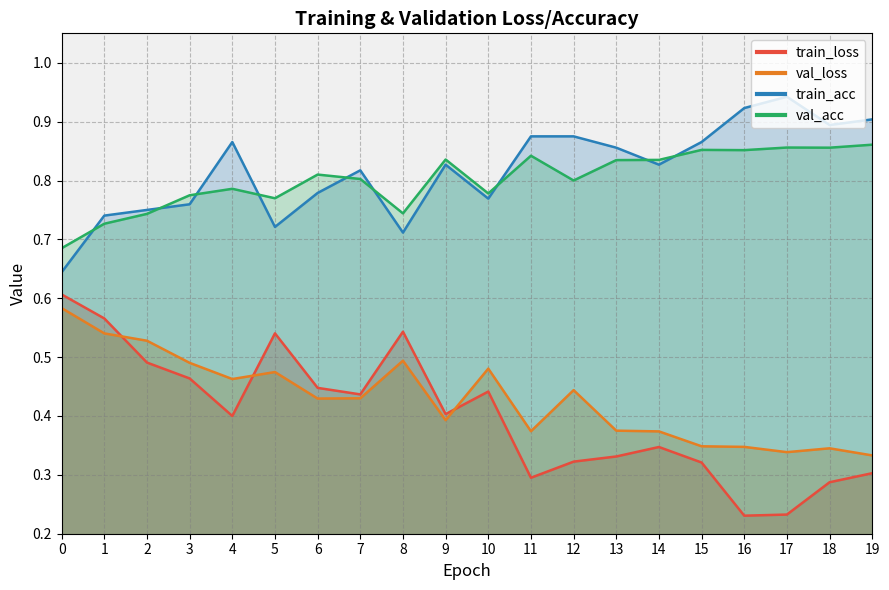

Rank the series by their maximum value, from highest to lowest.

train_acc, val_acc, train_loss, val_loss